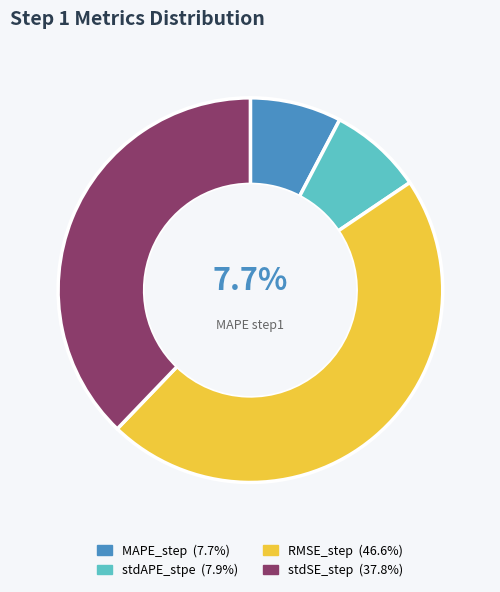

What percentage is NOT represented by MAPE_step?

92.3%